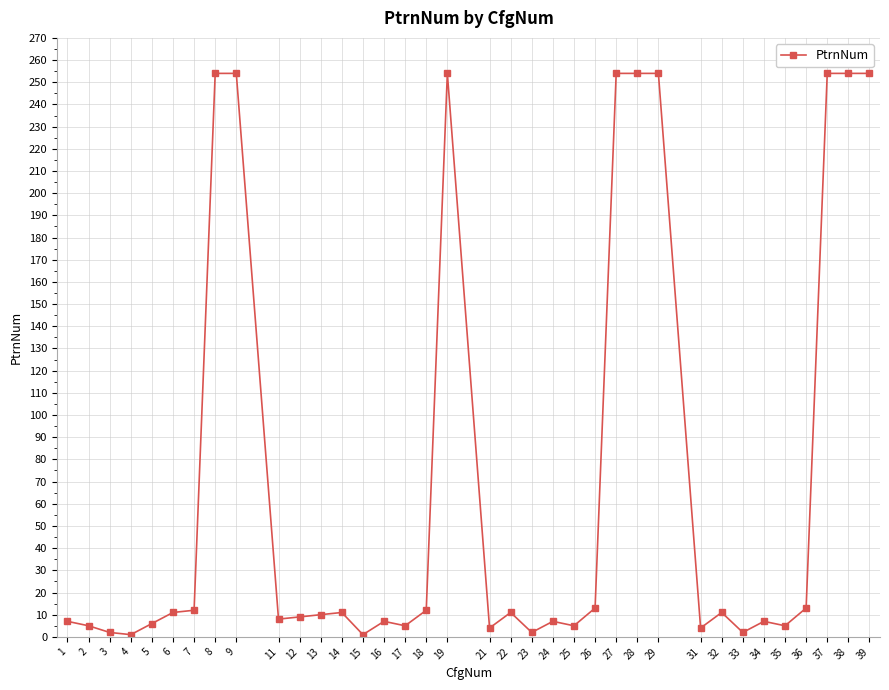

What is the difference between the maximum and minimum values?

253